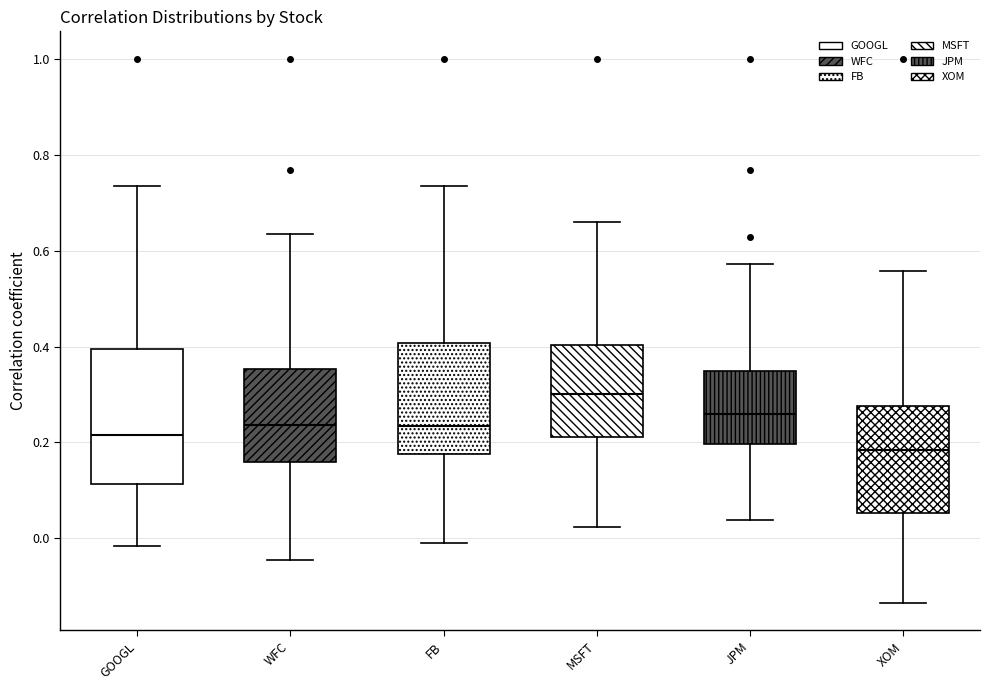

Where is the upper edge of the box for FB on the y-axis? The values are not printed on the chart, so give them approximately, as read against the axis.

0.40